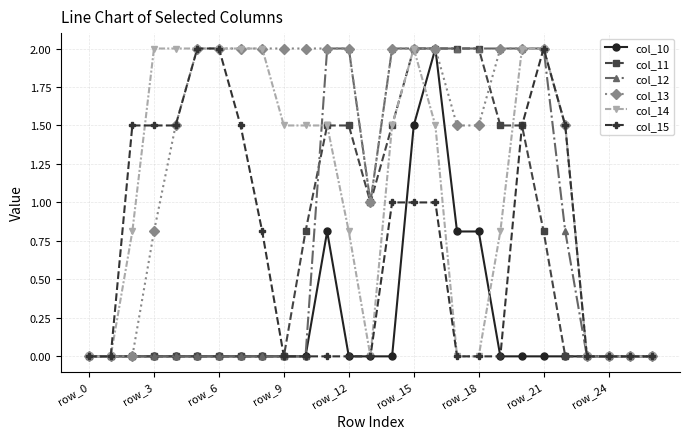

What is the difference between the maximum and minimum values in the col_11 series?

2.0